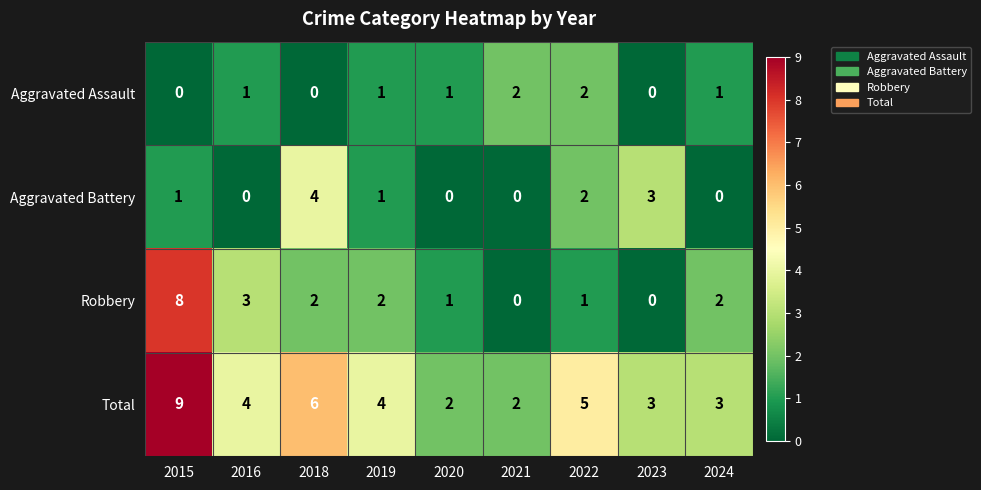

What is the maximum value shown in the chart?

9